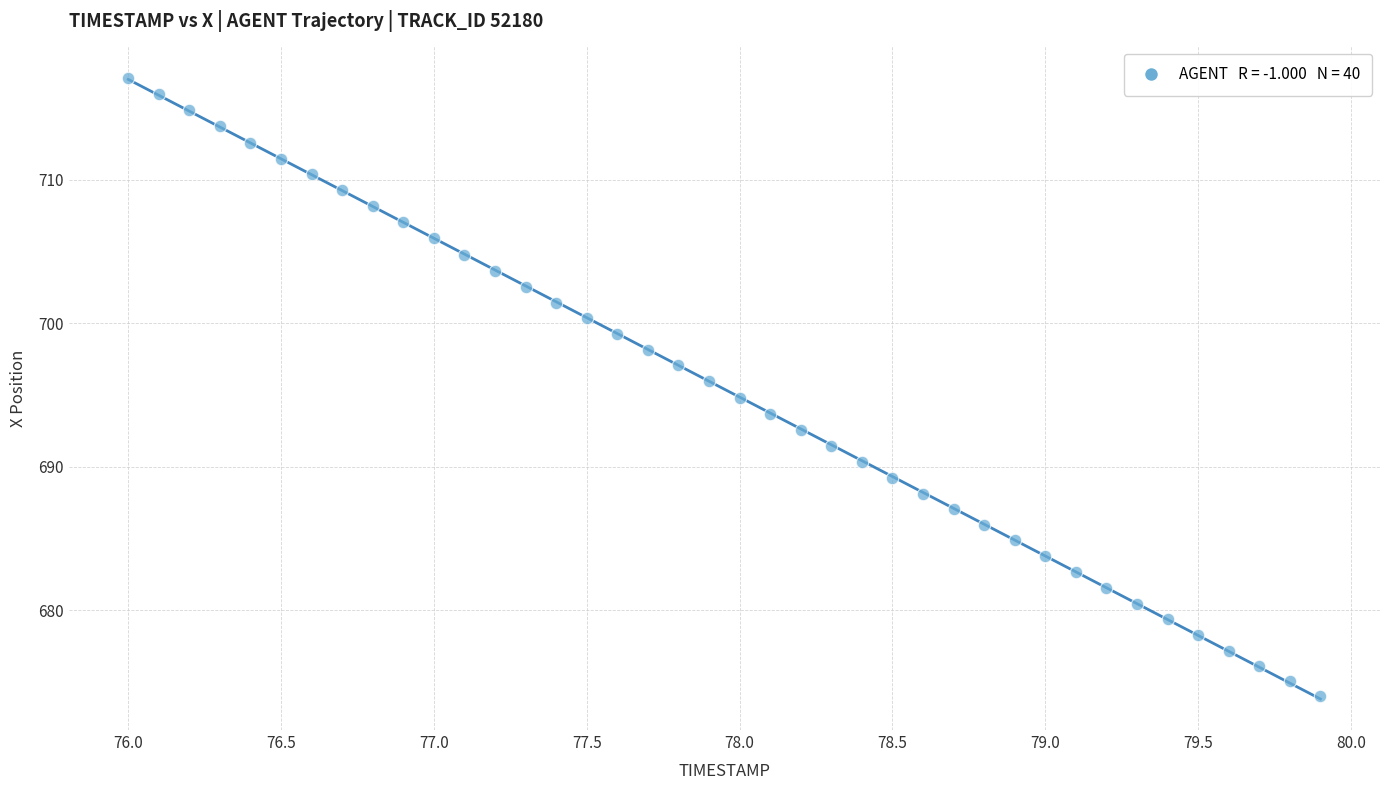

What is the range of X values (max minus min)?

3.9